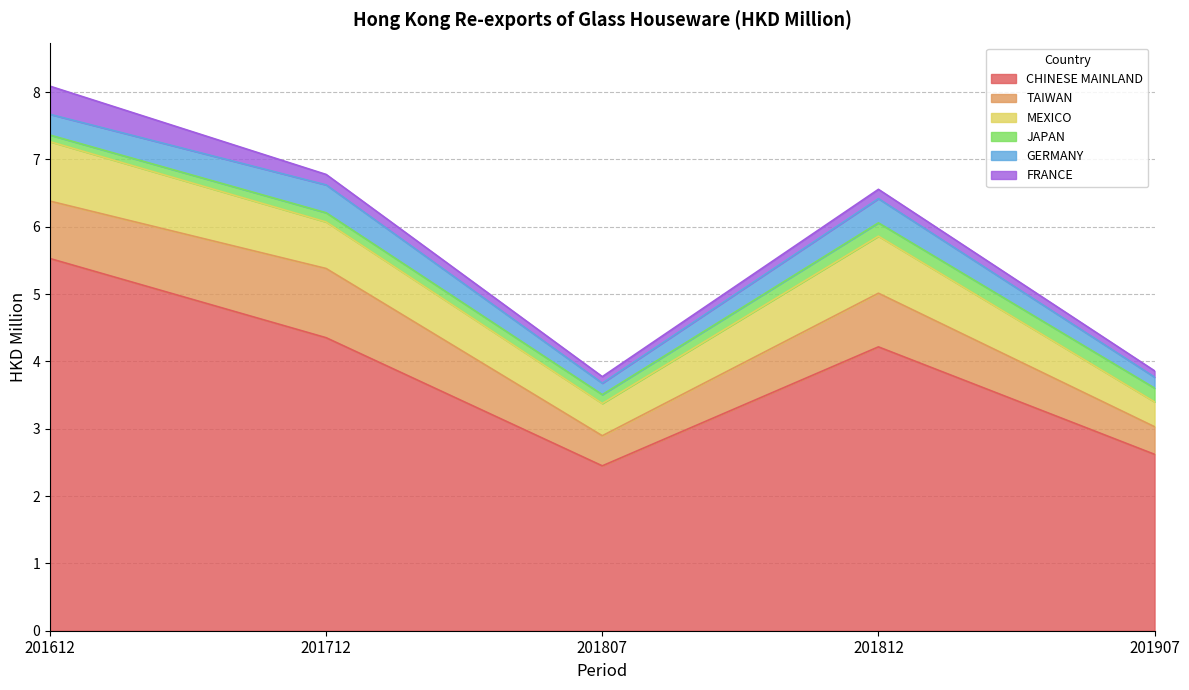

True or false: MEXICO has a value of 0.2 at 201807.

False